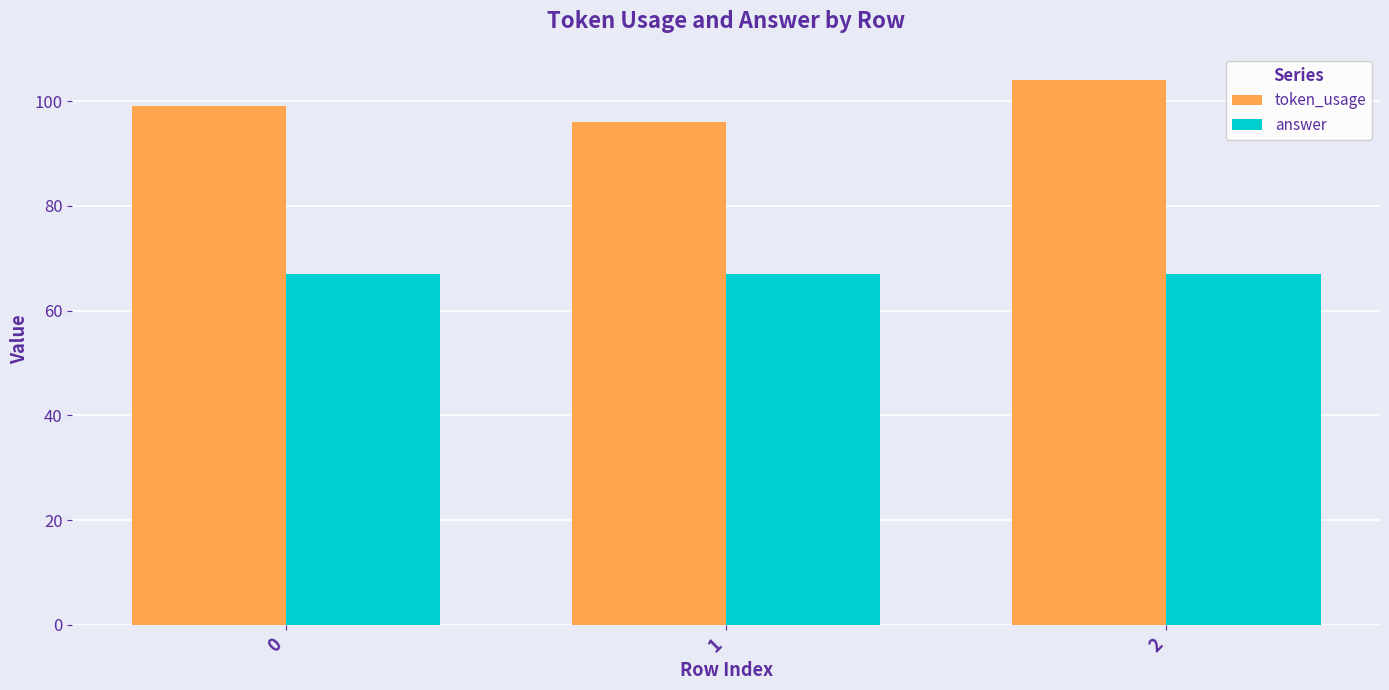

What are all the series names shown in the legend?

token_usage, answer